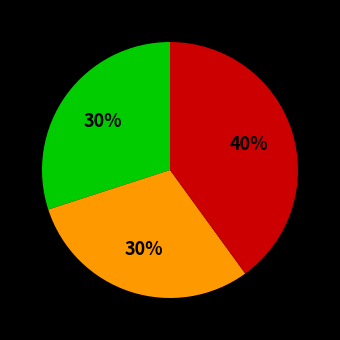

How many segments does this pie chart have?

3